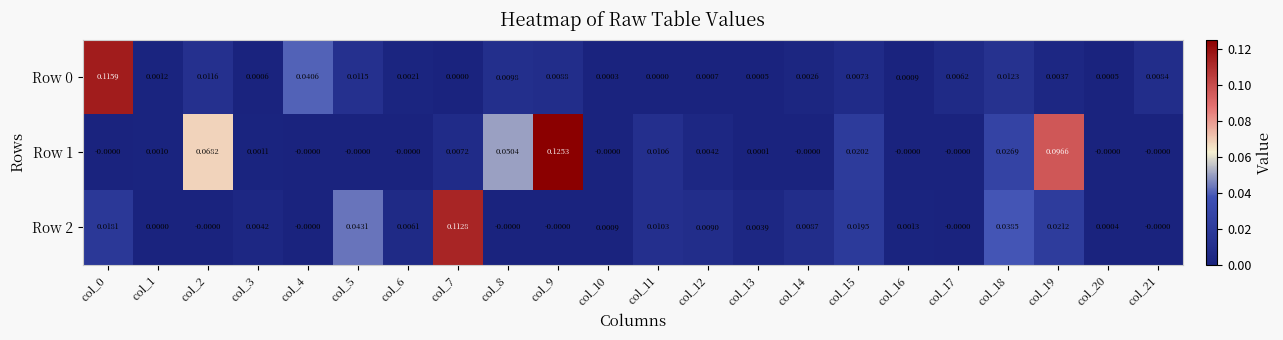

Is the value of Row 0 at col_21 greater than the value of Row 2 at col_5?

No